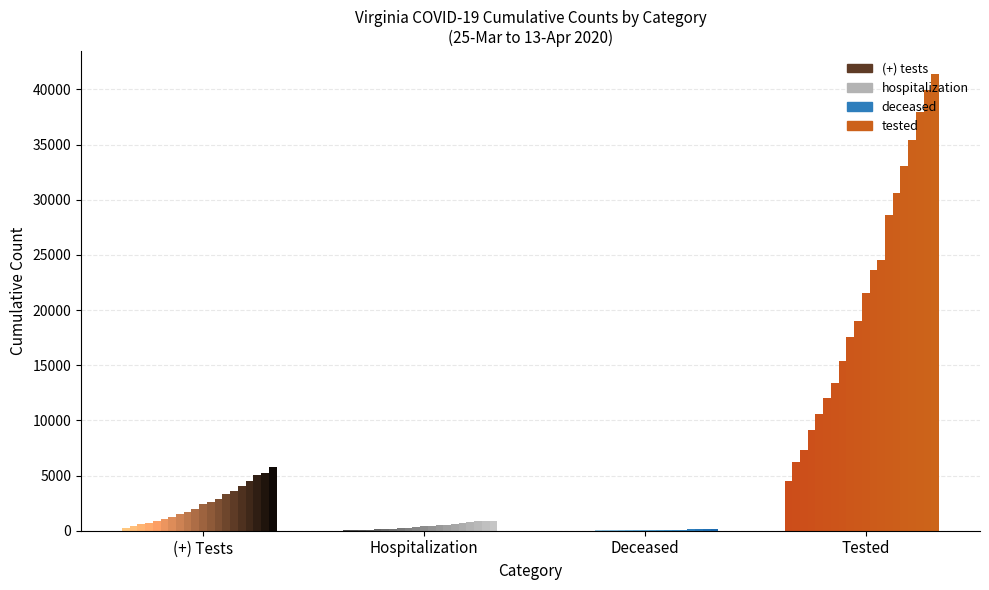

Reading left to right, list all the values displayed in this chart.

(+) tests: 25-Mar=290	26-Mar=460	27-Mar=604	28-Mar=739	29-Mar=890	30-Mar=1020	31-Mar=1250	1-Apr=1484	2-Apr=1706	3-Apr=2012	4-Apr=2407	5-Apr=2637	6-Apr=2878	7-Apr=3333	8-Apr=3645	9-Apr=4042	10-Apr=4509	11-Apr=5077	12-Apr=5274	13-Apr=5747
hospitalization: 25-Mar=45	26-Mar=65	27-Mar=83	28-Mar=99	29-Mar=112	30-Mar=136	31-Mar=165	1-Apr=208	2-Apr=246	3-Apr=312	4-Apr=390	5-Apr=431	6-Apr=497	7-Apr=563	8-Apr=615	9-Apr=685	10-Apr=772	11-Apr=837	12-Apr=872	13-Apr=903
deceased: 25-Mar=7	26-Mar=13	27-Mar=14	28-Mar=17	29-Mar=22	30-Mar=25	31-Mar=27	1-Apr=34	2-Apr=41	3-Apr=46	4-Apr=52	5-Apr=51	6-Apr=54	7-Apr=63	8-Apr=75	9-Apr=109	10-Apr=121	11-Apr=130	12-Apr=141	13-Apr=149
tested: 25-Mar=4470	26-Mar=6189	27-Mar=7337	28-Mar=9166	29-Mar=10609	30-Mar=12038	31-Mar=13401	1-Apr=15344	2-Apr=17589	3-Apr=19005	4-Apr=21552	5-Apr=23671	6-Apr=24521	7-Apr=28645	8-Apr=30645	9-Apr=33026	10-Apr=35459	11-Apr=37999	12-Apr=39985	13-Apr=41401